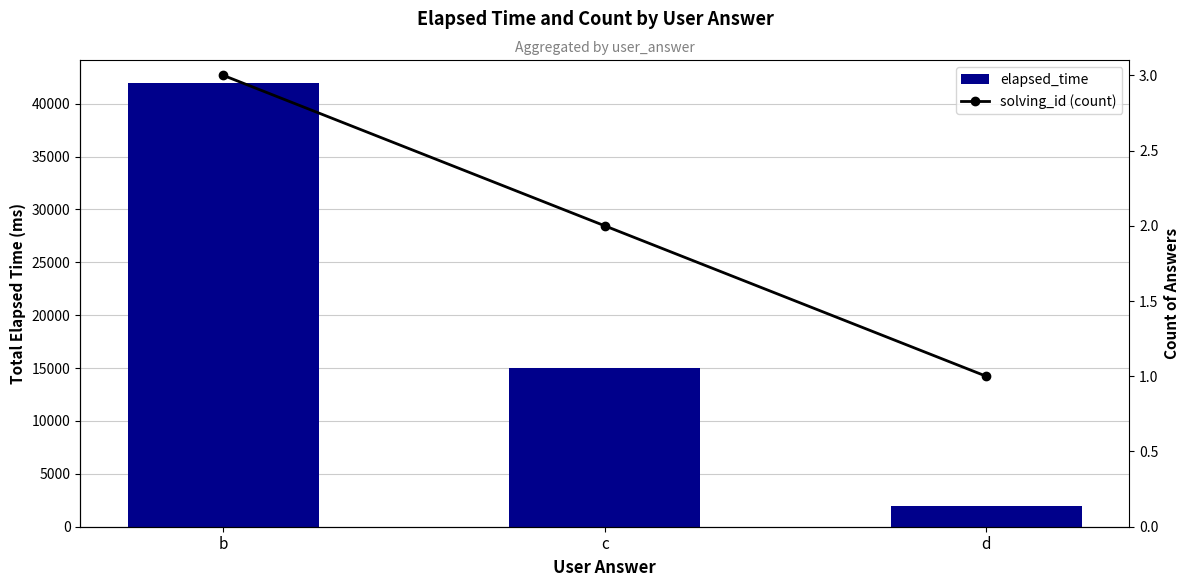

Rank the series at c from highest to lowest value.

elapsed_time, solving_id (count)